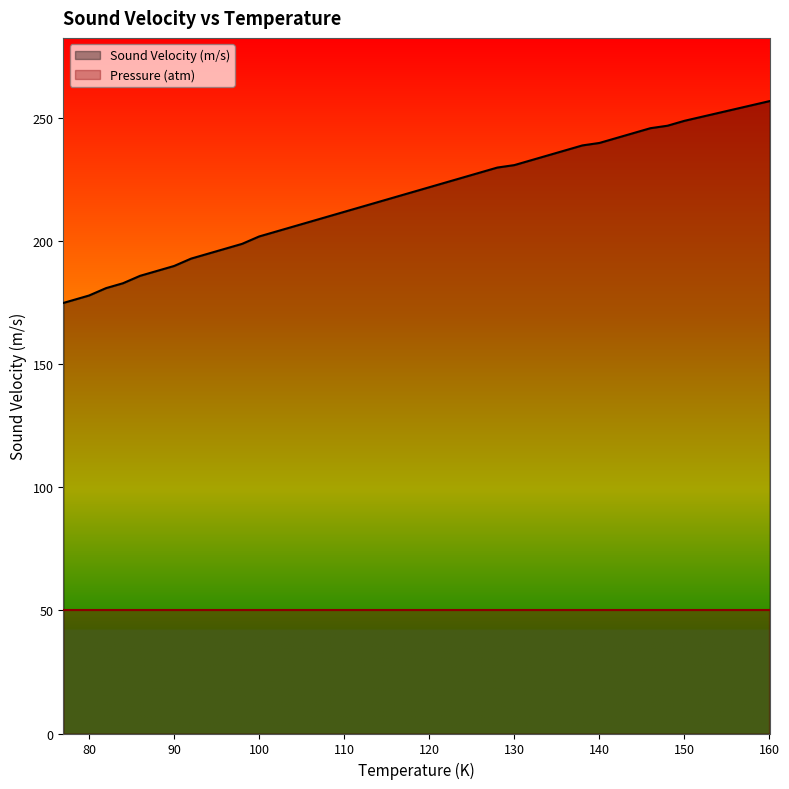

What is the maximum value shown in the chart?

257